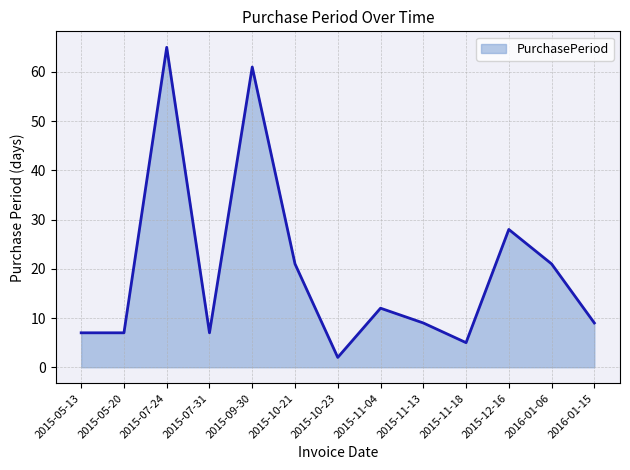

Reading right to left, what are all the values shown in this chart?

9	21	28	5	9	12	2	21	61	7	65	7	7